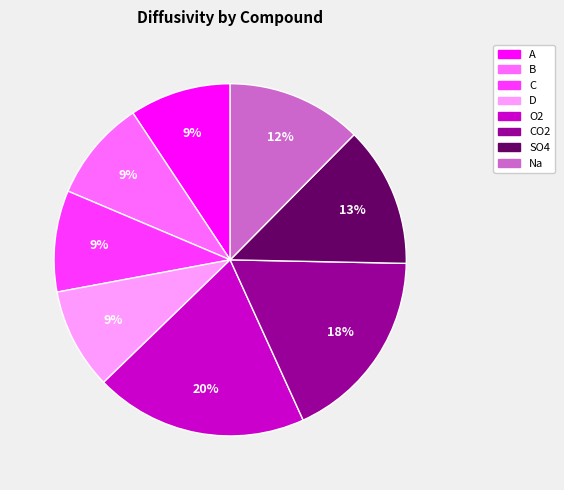

Is there any slice that represents more than half of the pie?

No